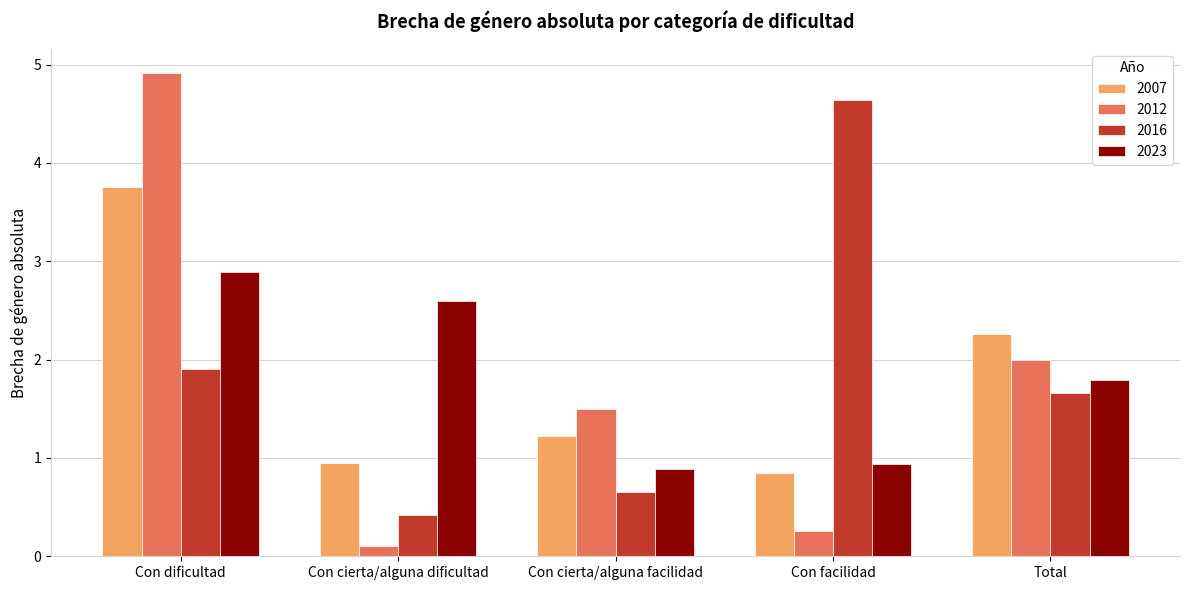

The value of 2007 at Con cierta/alguna dificultad is 0.5. True or false?

False